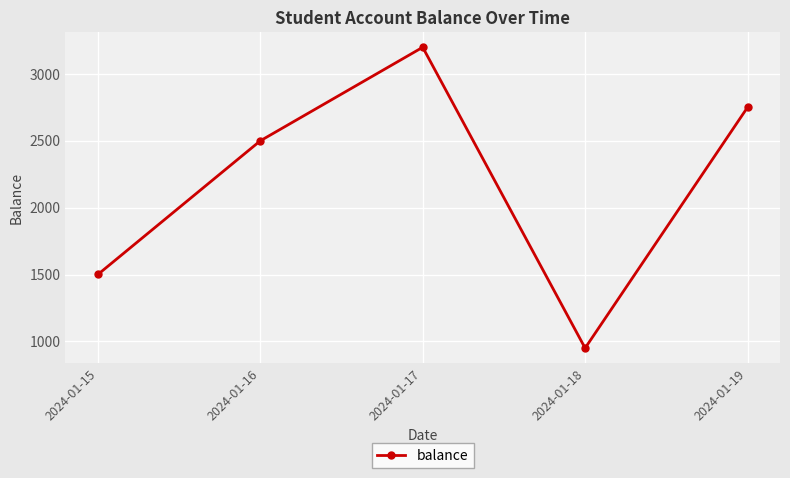

Which category has the lowest value across all series?

2024-01-18